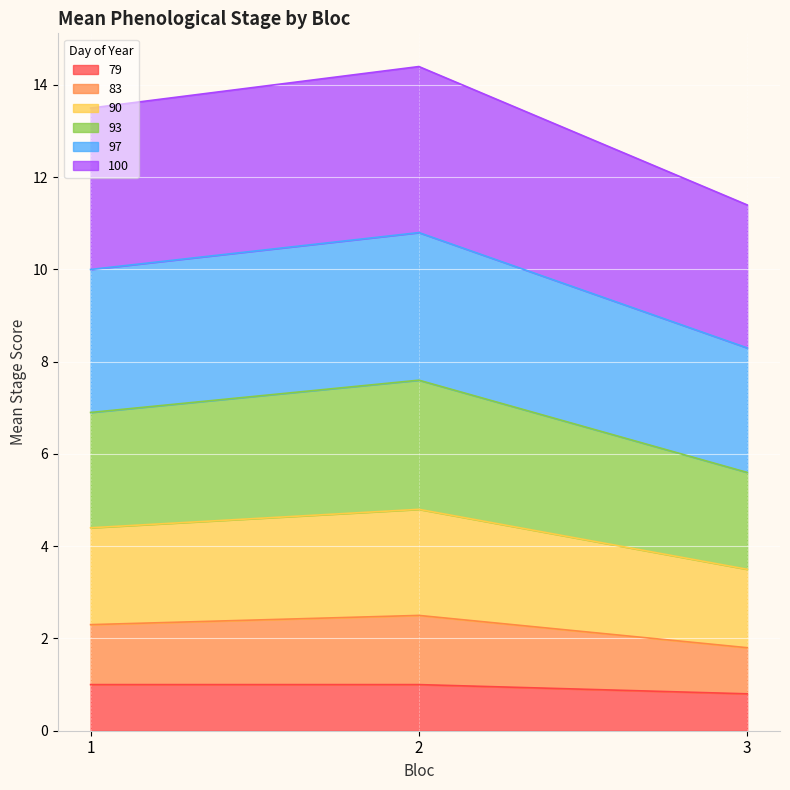

The value of 100 at 2 is 7.6. True or false?

False